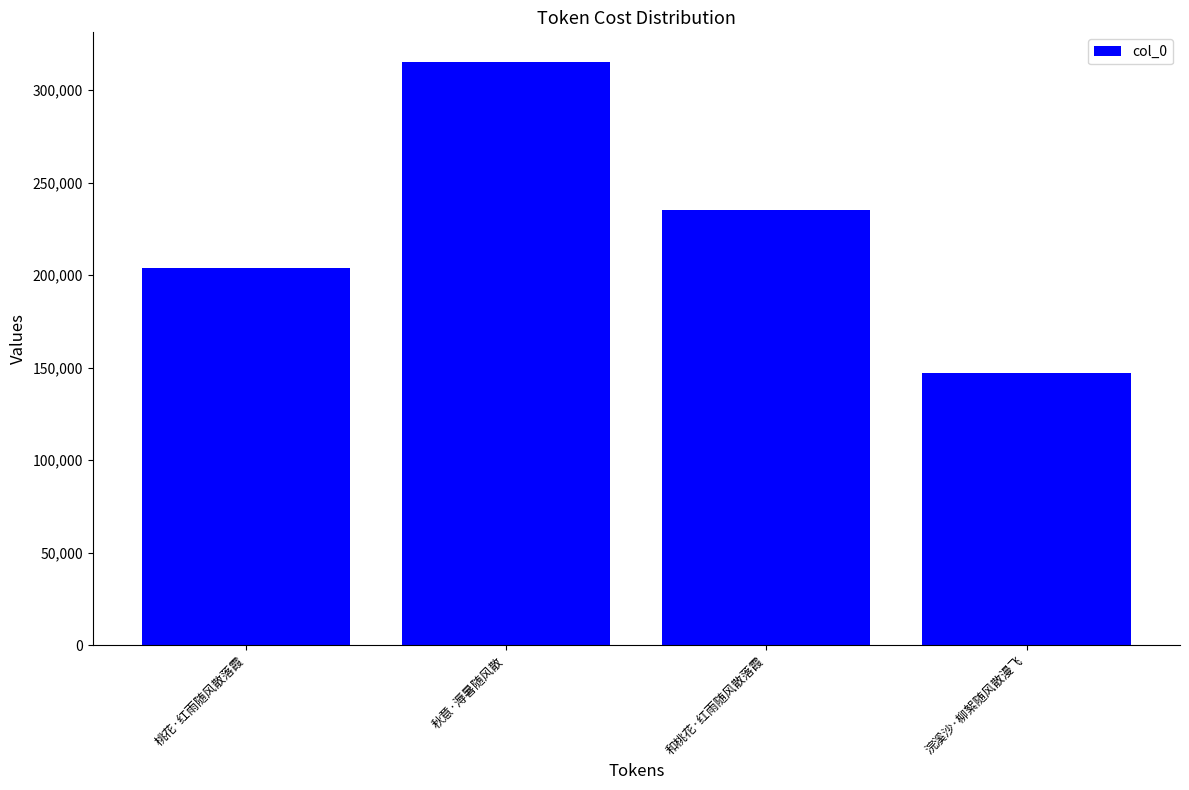

Where is the data nearest to the value 231138?

和桃花·红雨随风散落霞